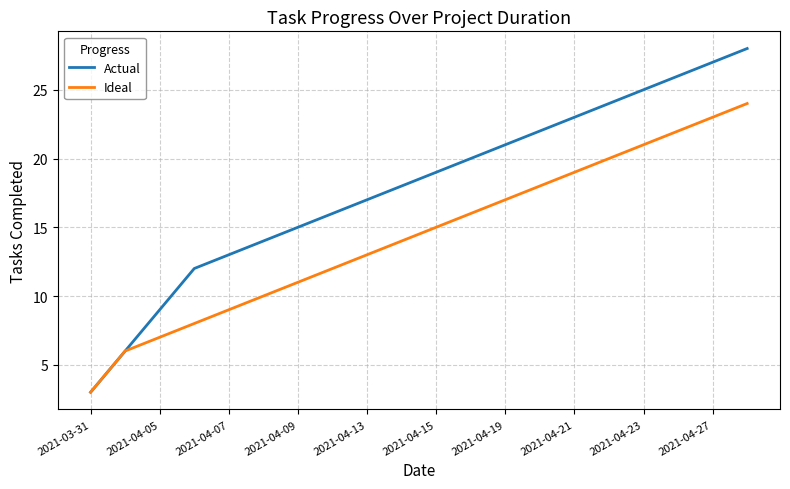

What is the minimum value for Actual?

3